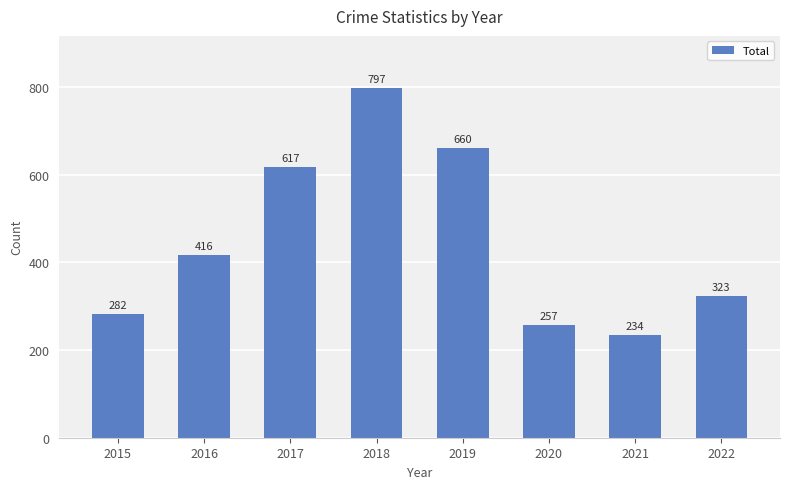

Rank the categories by value from lowest to highest.

2021, 2020, 2015, 2022, 2016, 2017, 2019, 2018